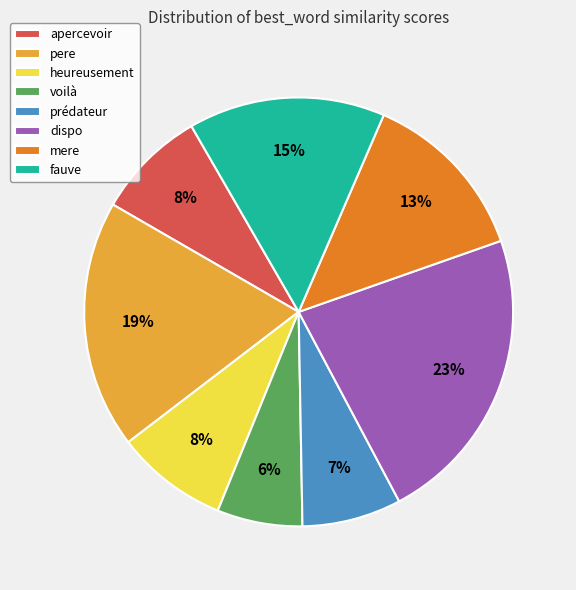

Which category has the smallest portion of the pie?

voilà